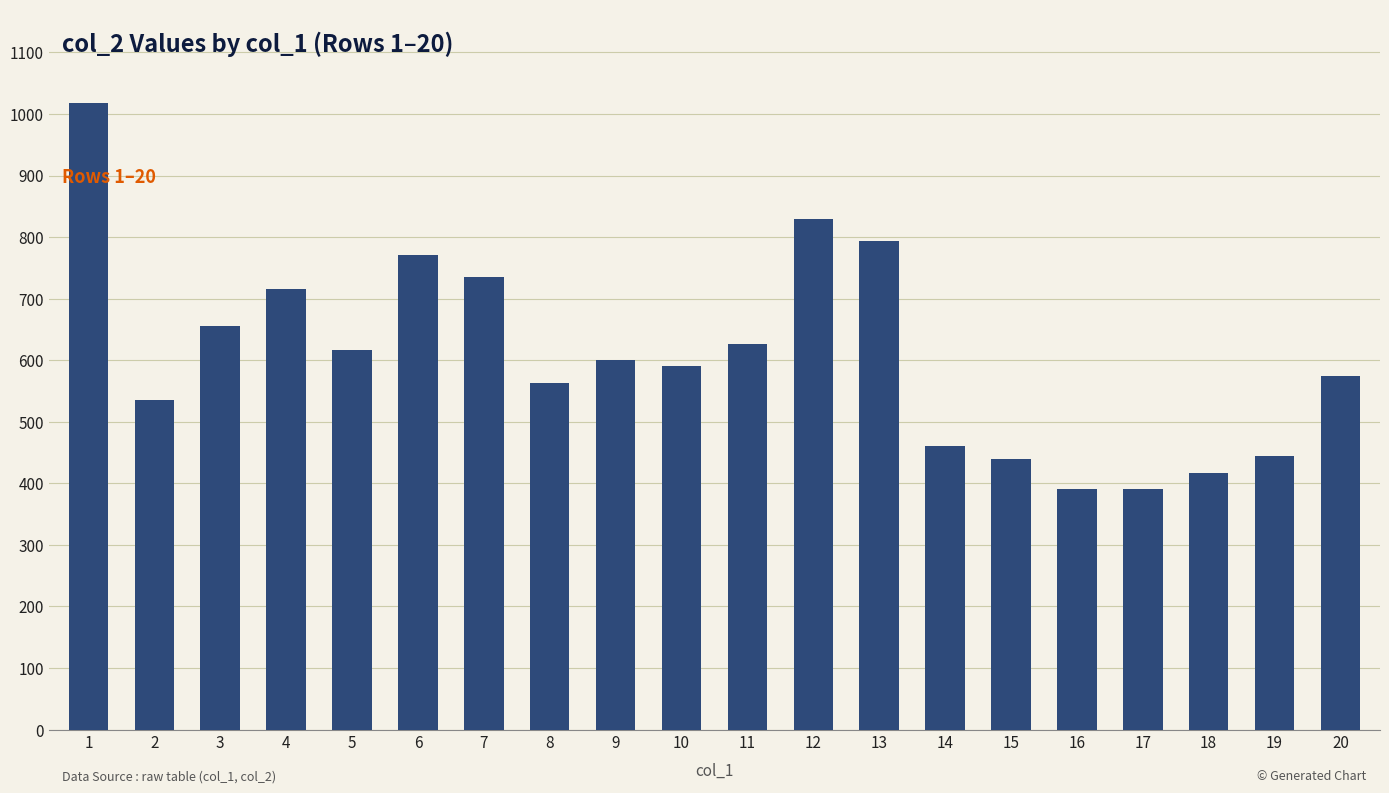

What is the maximum value shown in the chart?

1017